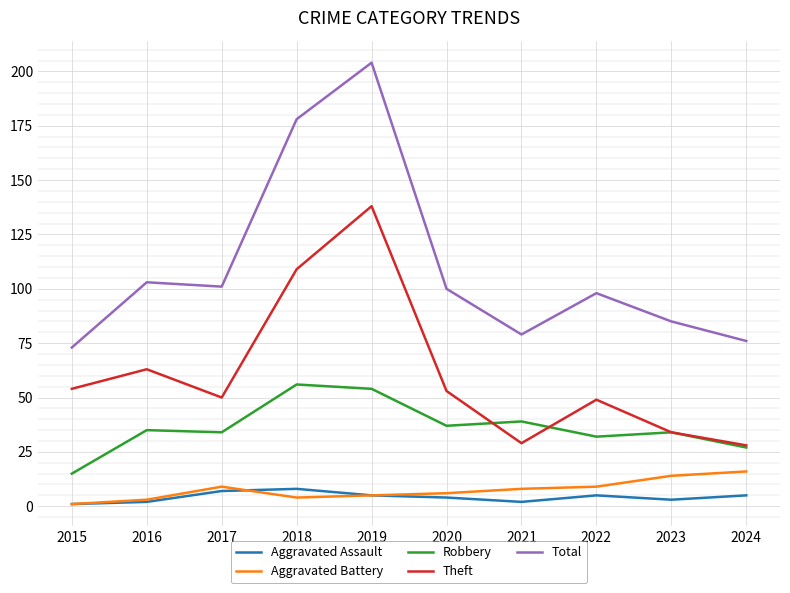

Between 2015 and 2016, which series saw the biggest shift?

Total